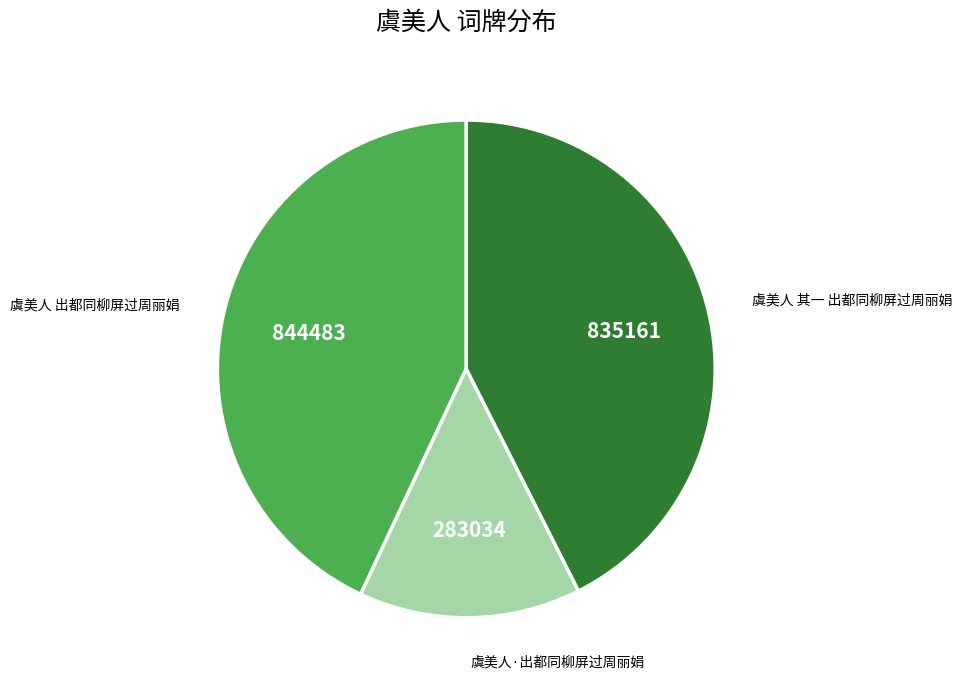

Between 虞美人 其一 出都同柳屏过周丽娟 and 虞美人·出都同柳屏过周丽娟, which is larger?

虞美人 其一 出都同柳屏过周丽娟